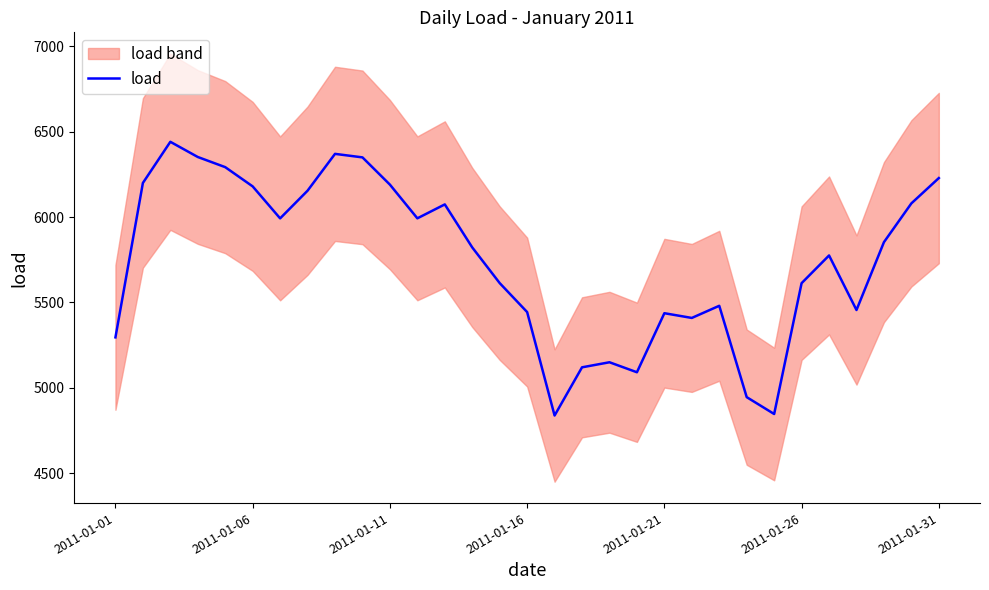

The value at 26 is 10059.8. True or false?

False